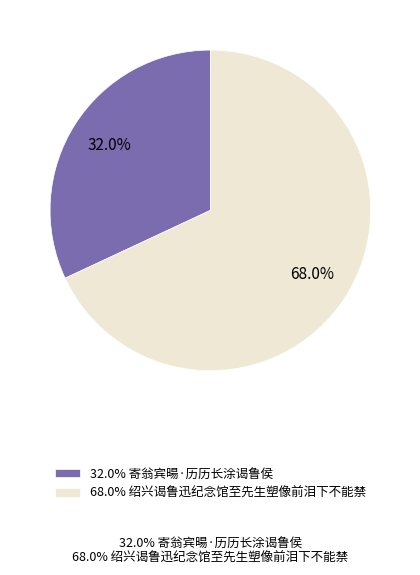

What is the total percentage of 32.0% 寄翁宾暘·历历长涂谒鲁侯 and 68.0% 绍兴谒鲁迅纪念馆至先生塑像前泪下不能禁?

100.0%